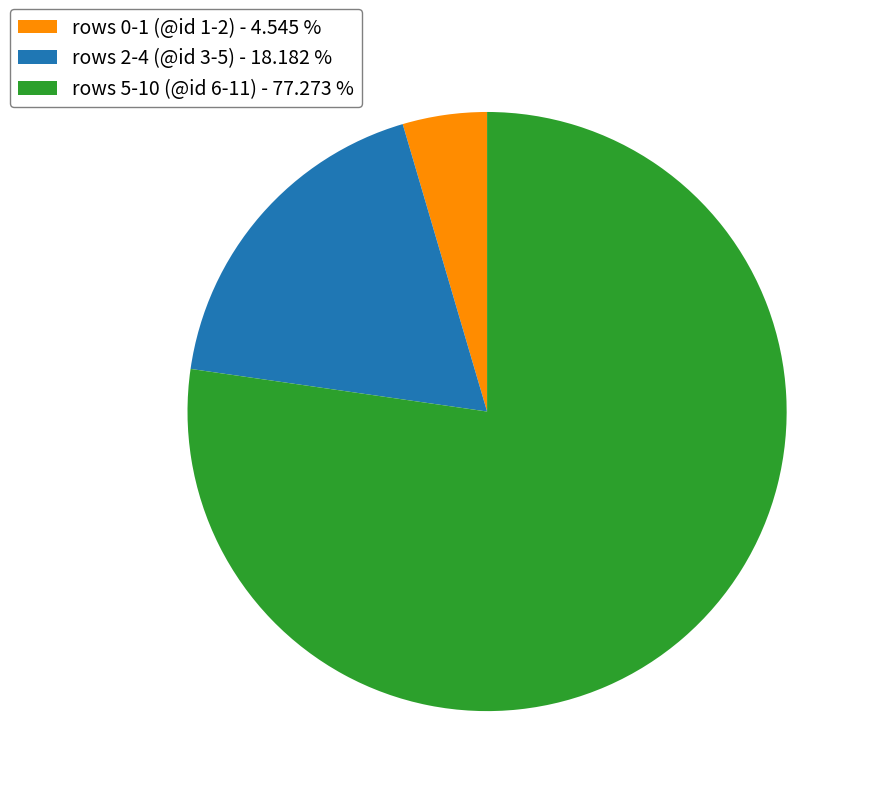

What is the ratio of the value at rows 5-10 (@id 6-11) - 77.273 % to the value at rows 0-1 (@id 1-2) - 4.545 %?

17.0